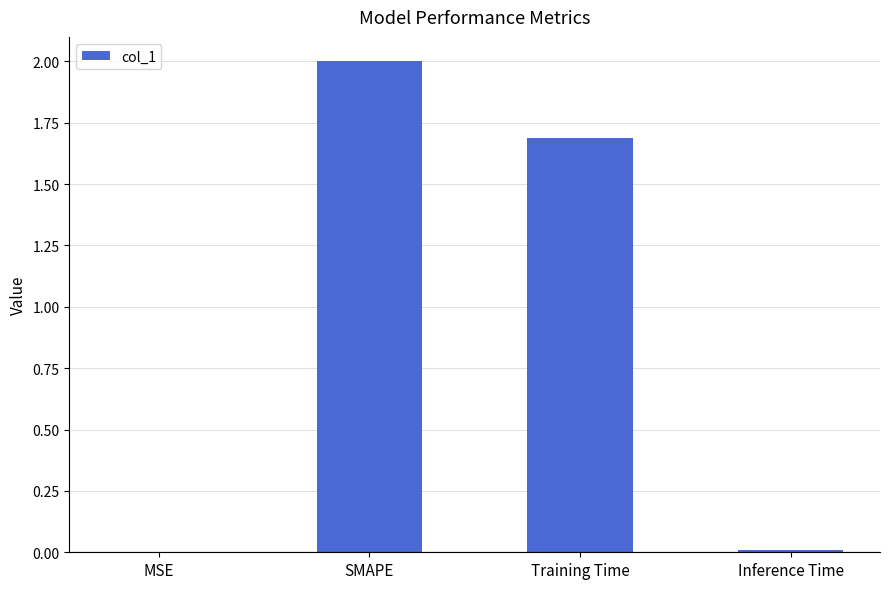

Which category has the highest value across all series?

SMAPE